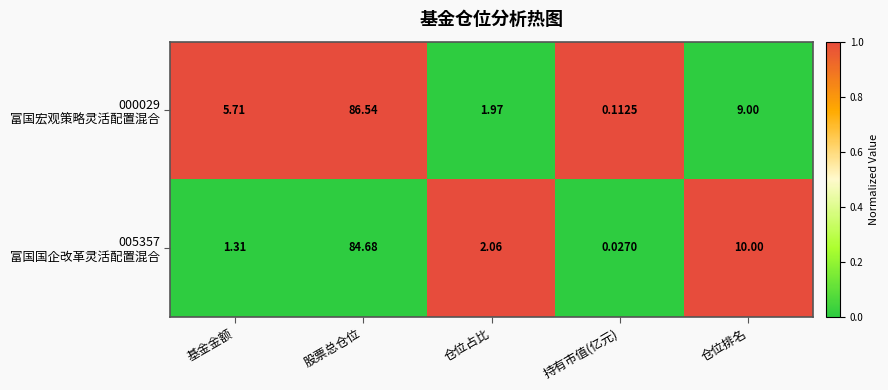

Count the number of data series in this chart.

2